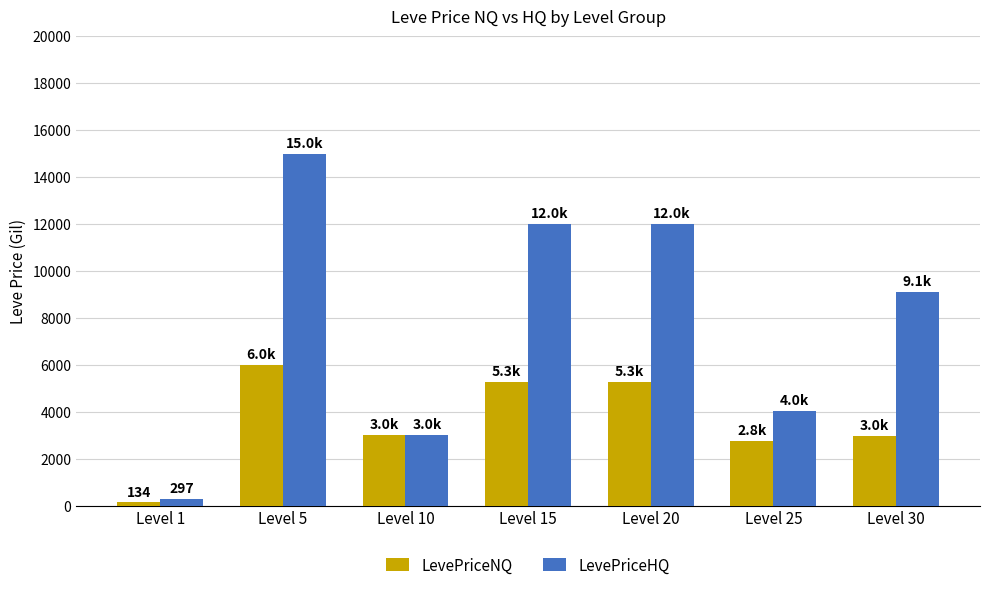

The LevePriceHQ series shows 4038.8 at Level 25. True or false?

True